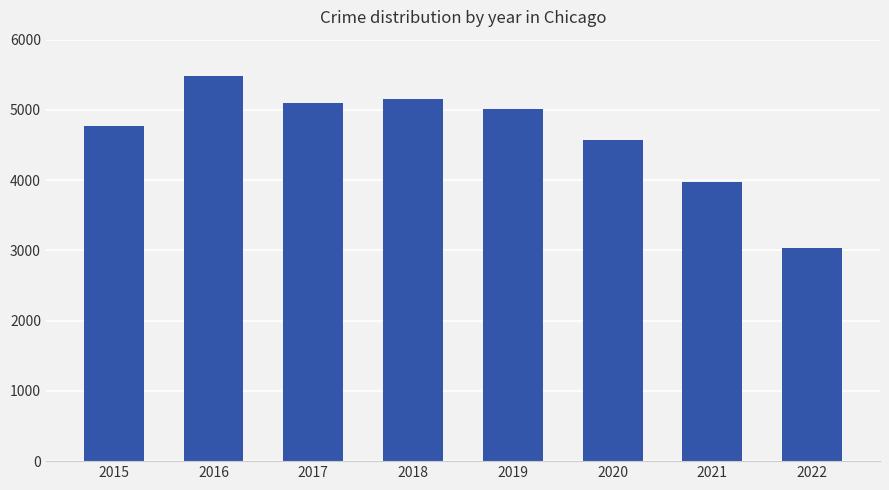

What is the value of the 5th bar from the left?

5008